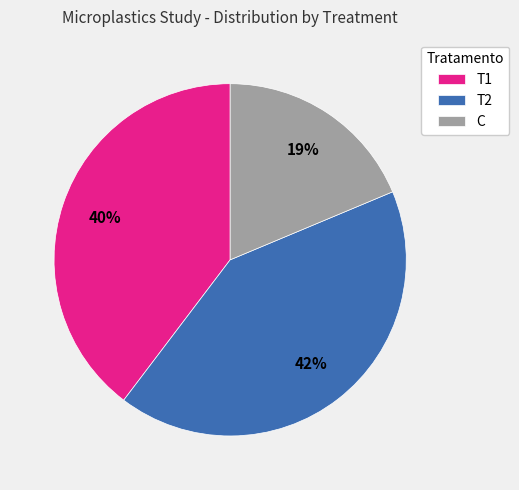

To the nearest percent, what is the average slice percentage?

33%